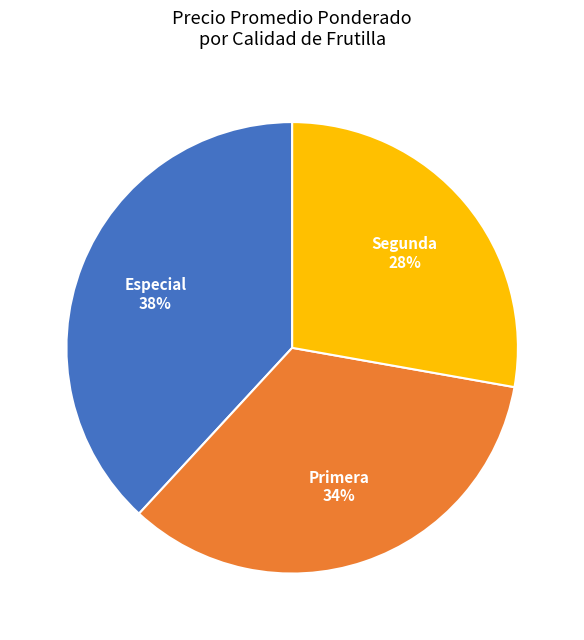

The Primera slice represents 34% of the pie. True or false?

True